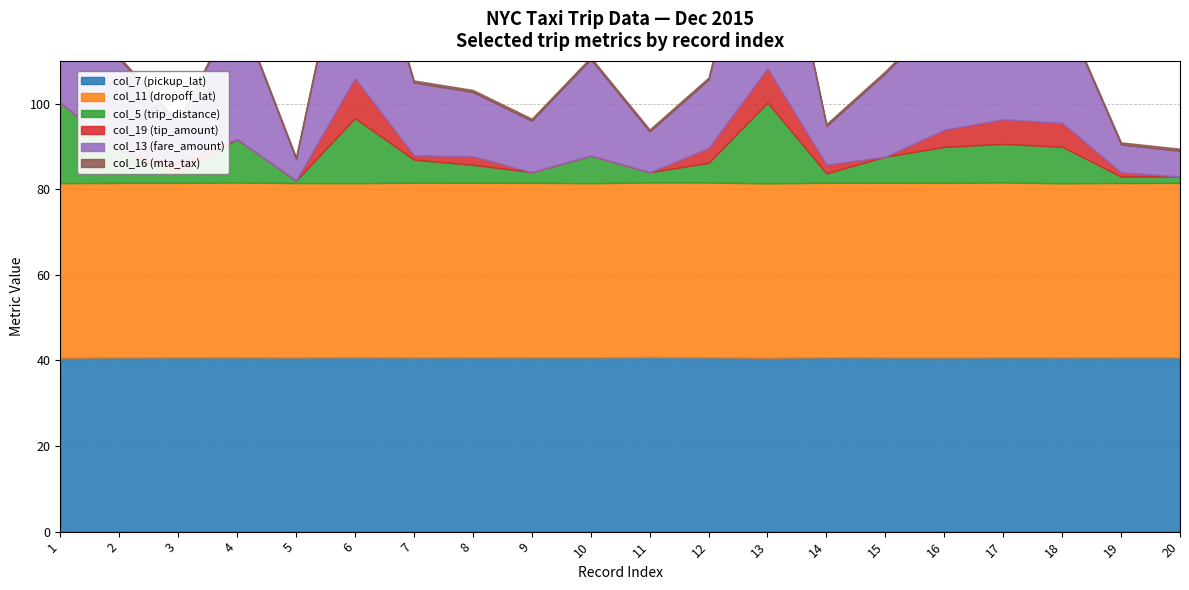

How many interior local valleys does the col_7 (pickup_lat) series have?

5